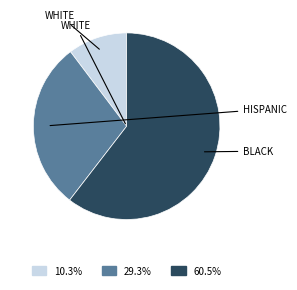

Is there a majority slice in this chart?

Yes